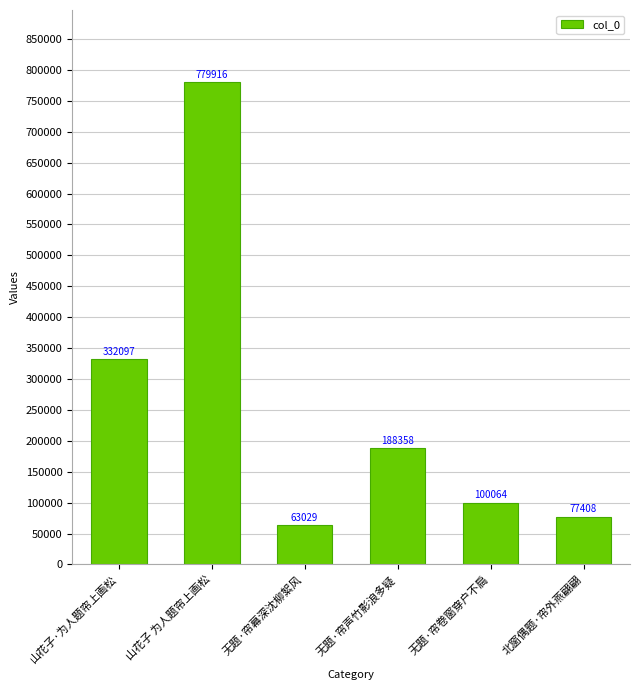

What is the average value?

256812